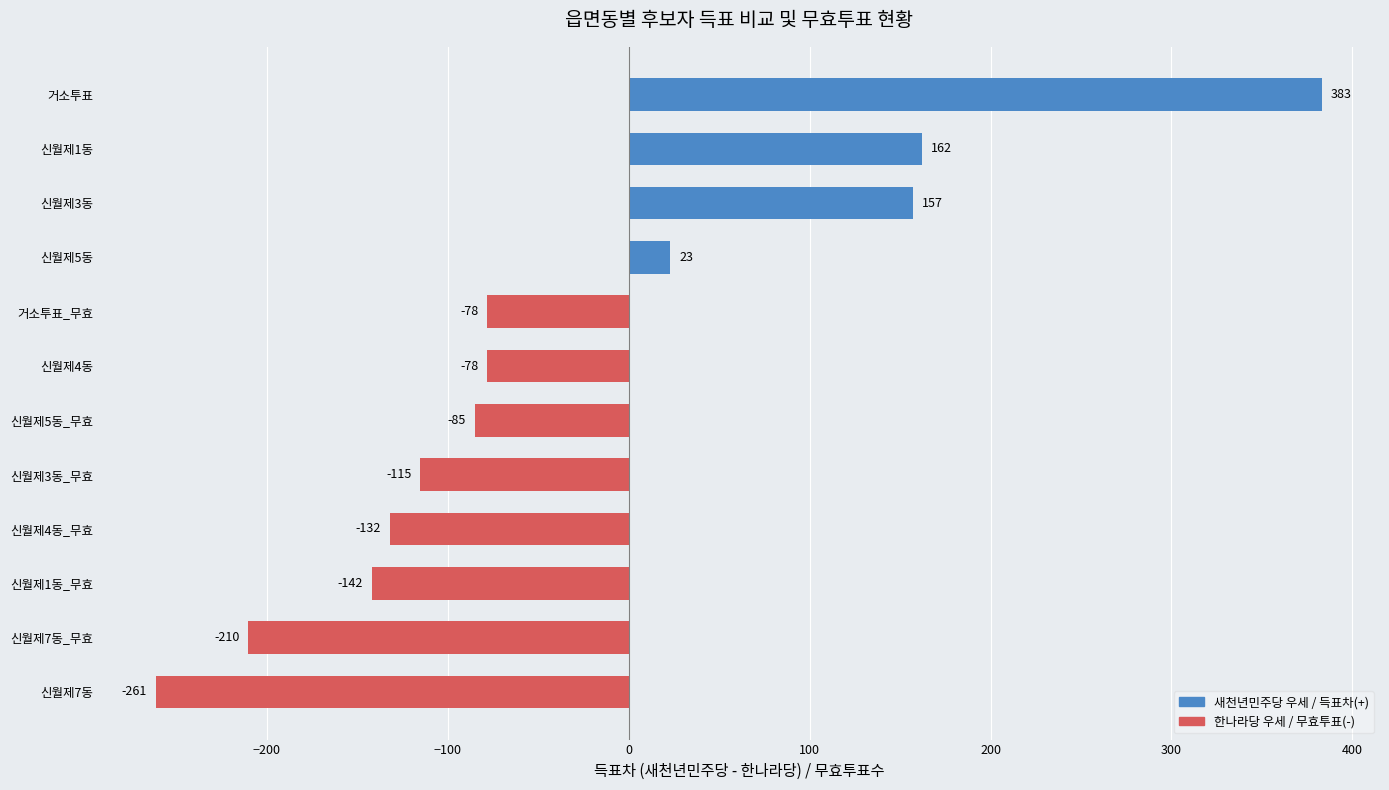

Reading bottom to top, transcribe all the data shown in this chart.

-261	-210	-142	-132	-115	-85	-78	-78	23	157	162	383